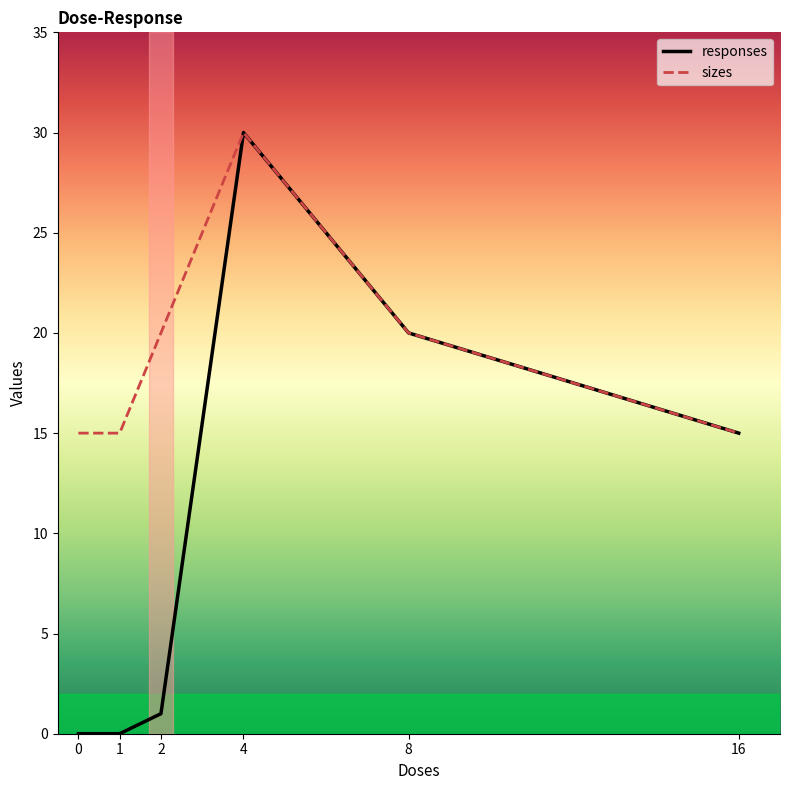

Does the chart display data point markers on the line(s)?

No